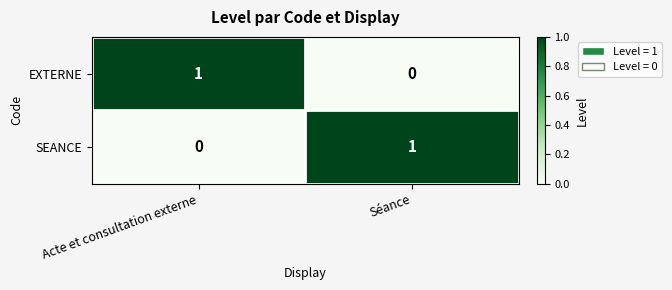

List the labels in order of EXTERNE value, smallest first.

Séance, Acte et consultation externe